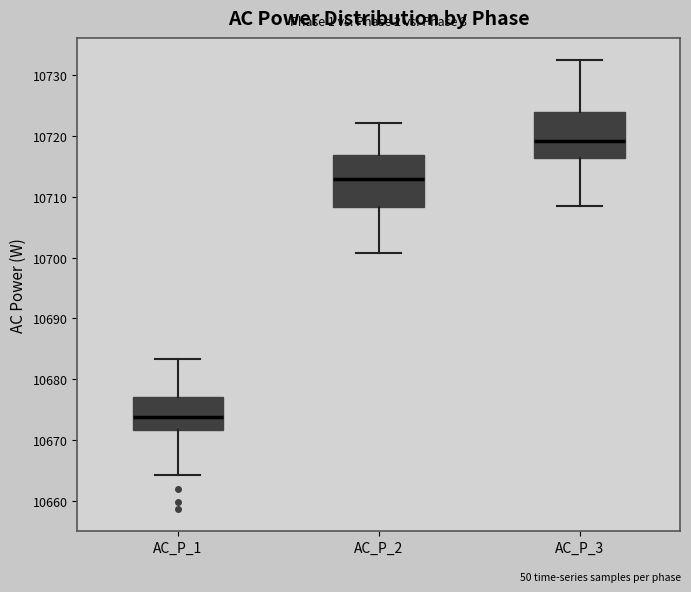

Reading left to right, transcribe this box plot: for each box, give where its median line is, the range the box spans, and where its two whiskers end, as read against the y-axis. The values are not printed on the chart, so give them approximately, as read against the axis.

AC_P_1: median 10674, box 10672 to 10677, whiskers 10664 to 10683
AC_P_2: median 10713, box 10708 to 10717, whiskers 10701 to 10722
AC_P_3: median 10719, box 10716 to 10724, whiskers 10709 to 10732